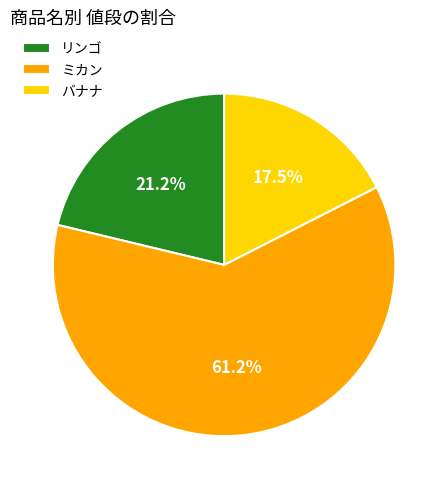

Which slice is the smallest?

バナナ